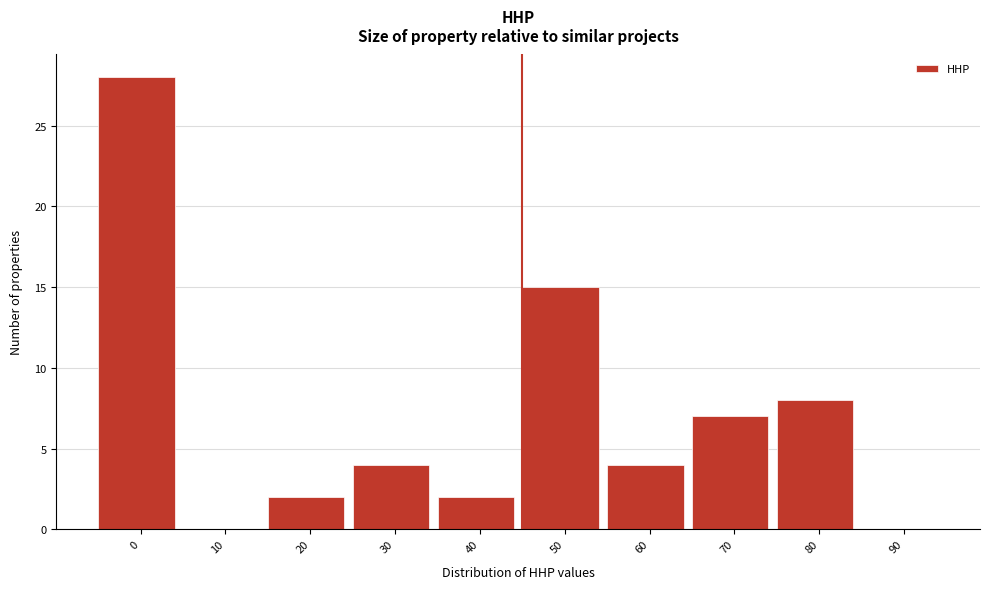

Reading left to right, list all the values displayed in this chart.

0=28	10=0	20=2	30=4	40=2	50=15	60=4	70=7	80=8	90=0